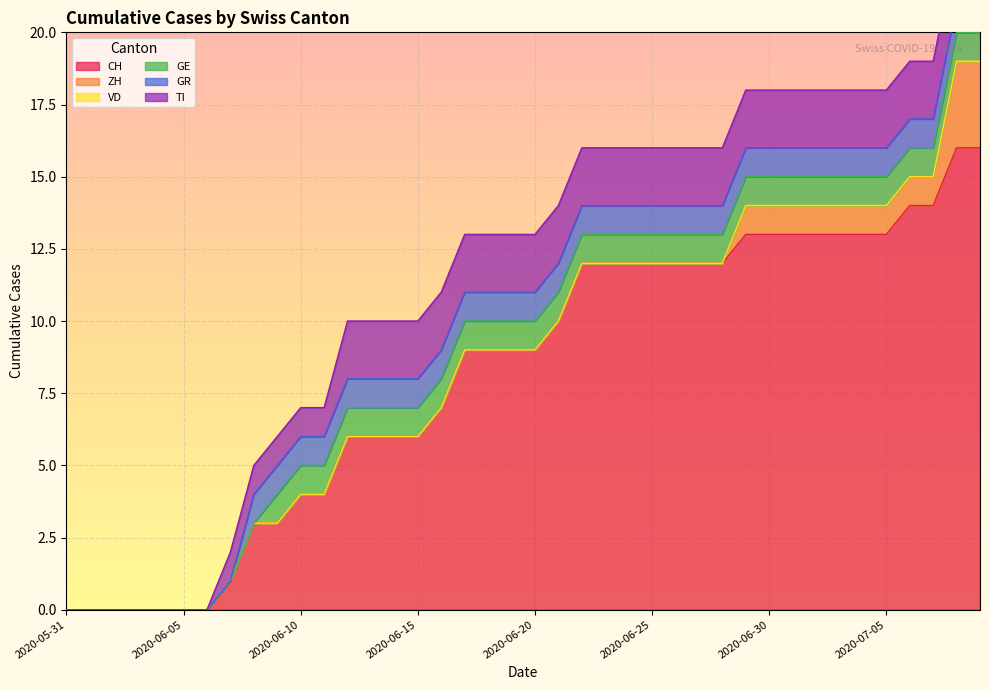

True or false: GE has more than 0 points higher than both neighbors.

False